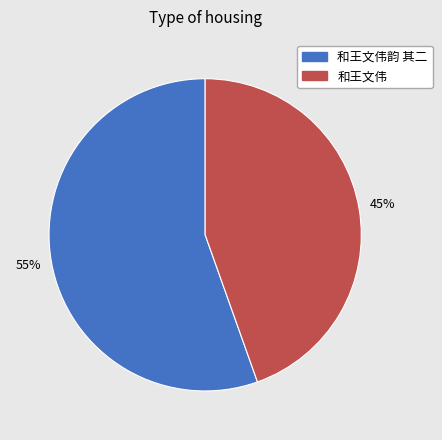

To the nearest percent, what is the average slice percentage?

50%